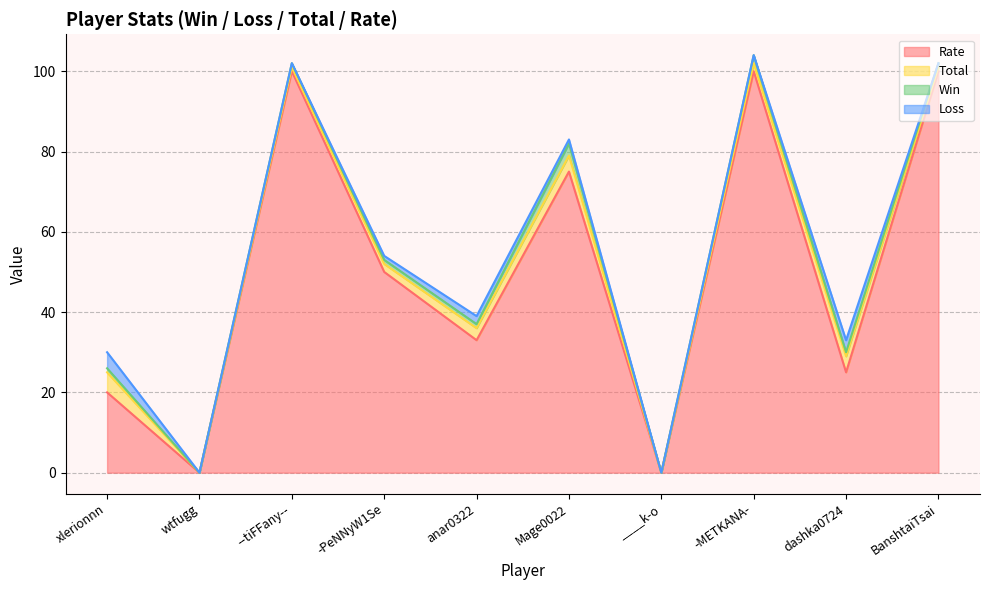

What position from the right is -PeNNyW1Se?

7